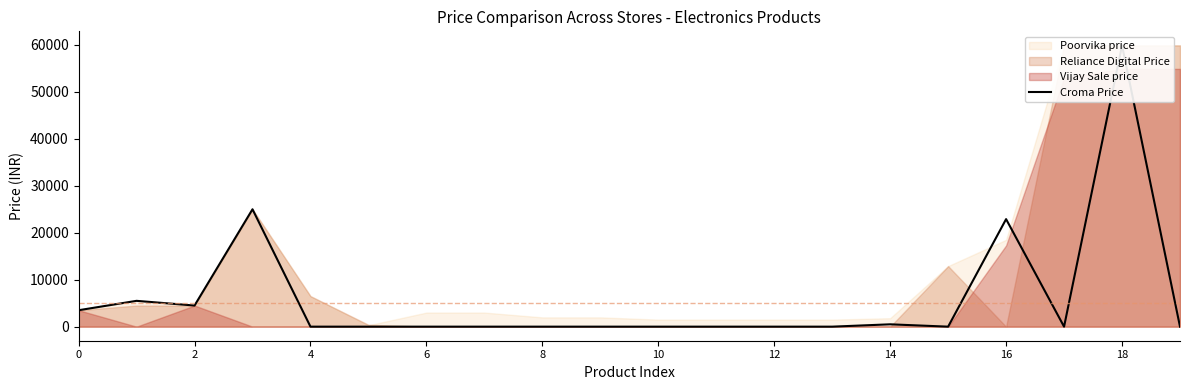

Is it true that the value at 12 is 32519?

False